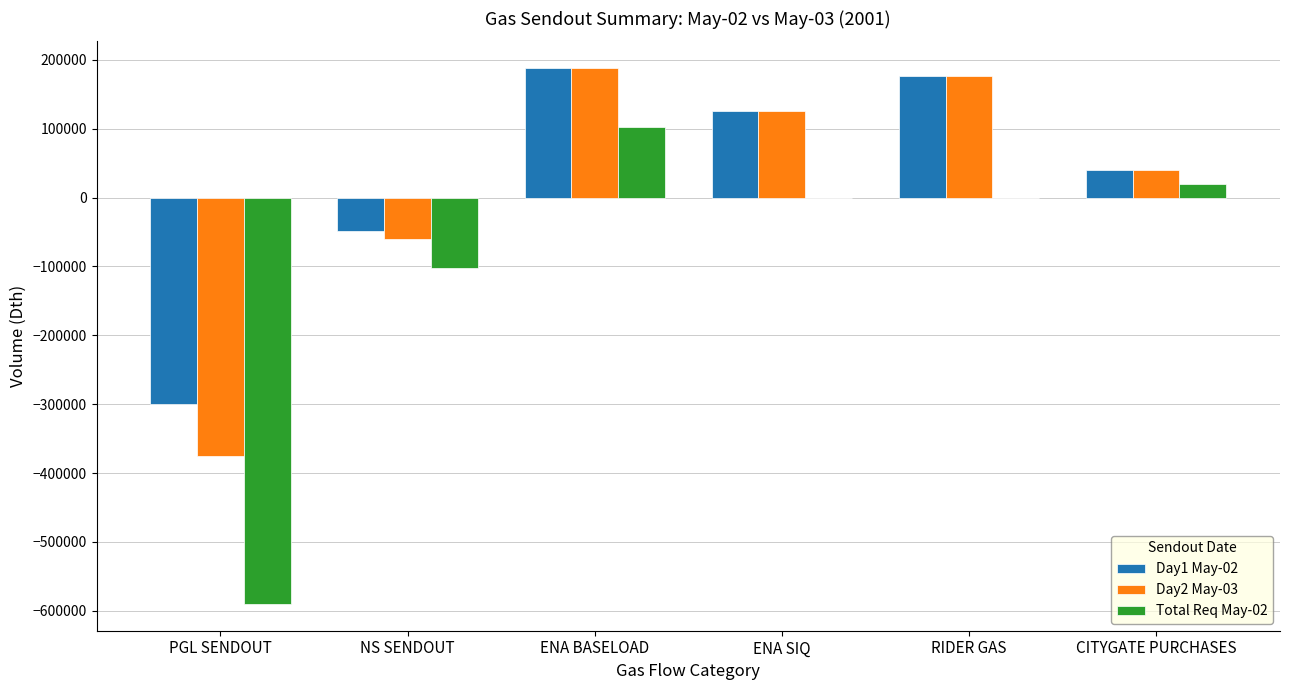

Between NS SENDOUT and ENA SIQ, which series saw the biggest shift?

Day2 May-03